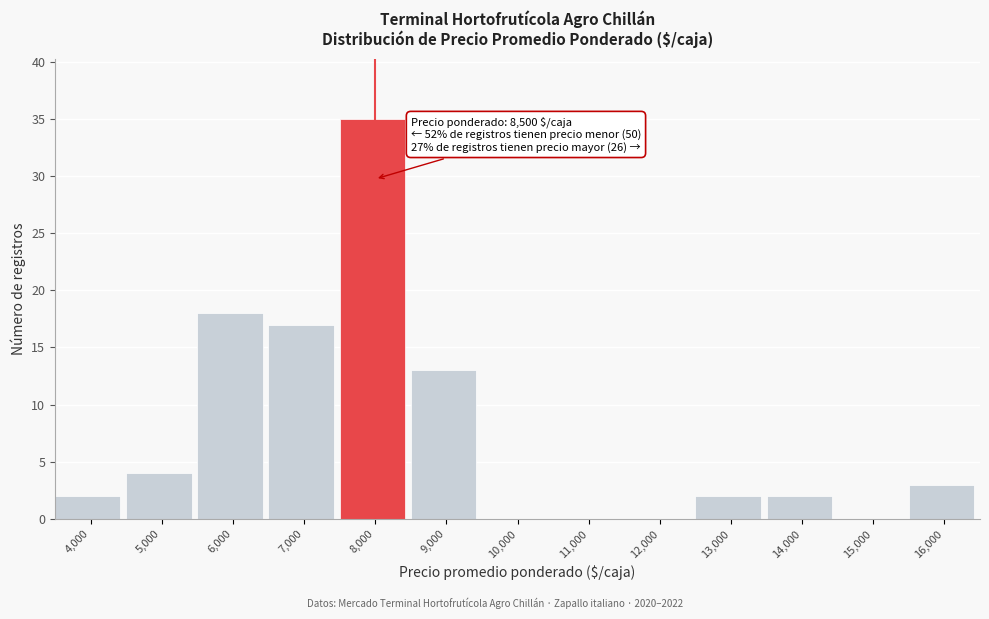

Reading left to right, what are all the values shown in this chart?

4,000=2	5,000=4	6,000=18	7,000=17	8,000=35	9,000=13	10,000=0	11,000=0	12,000=0	13,000=2	14,000=2	15,000=0	16,000=3